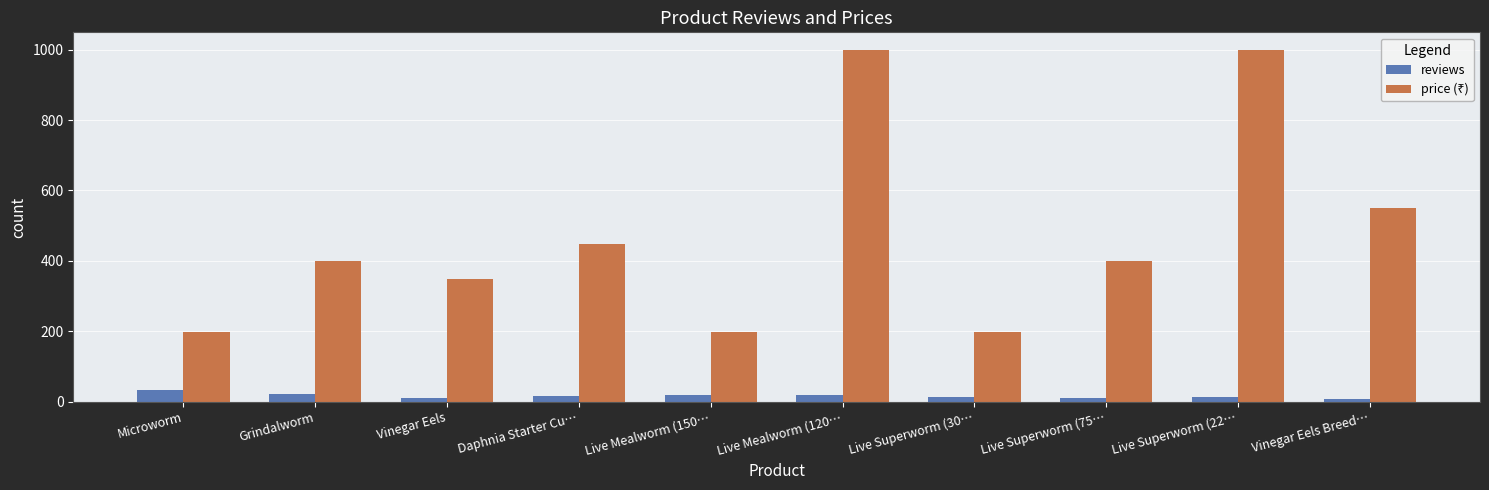

What is the average value of the reviews series?

16